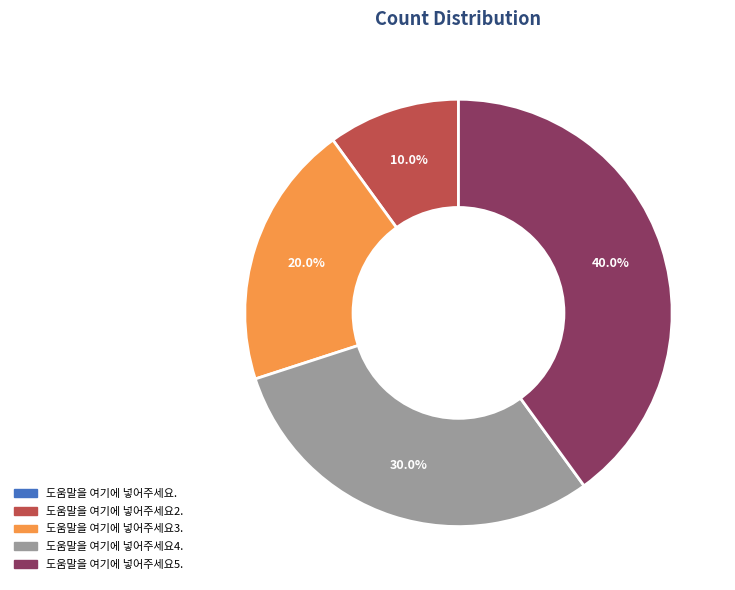

What is the largest slice in the pie chart?

도움말을 여기에 넣어주세요5.